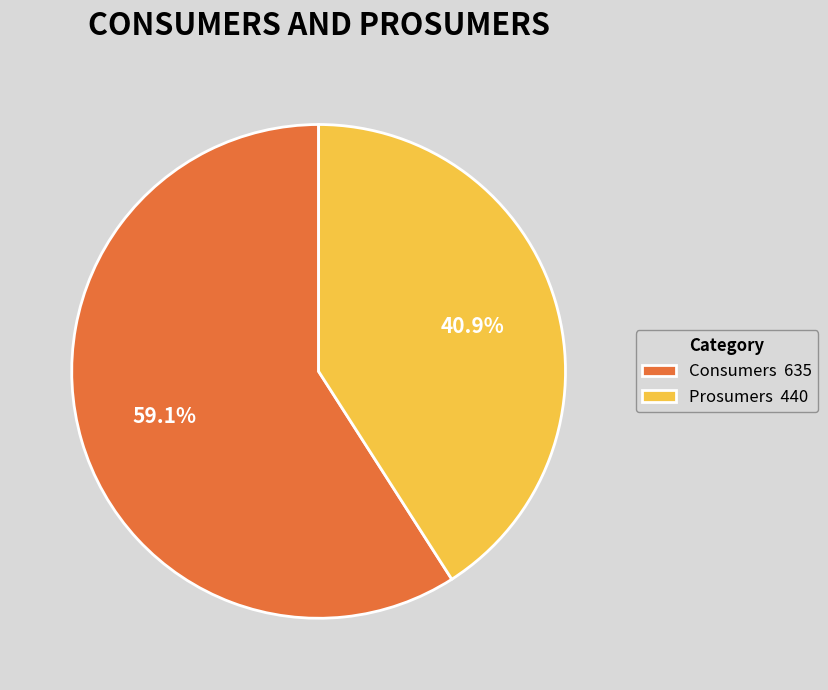

Which has a higher value, Prosumers or Consumers?

Consumers